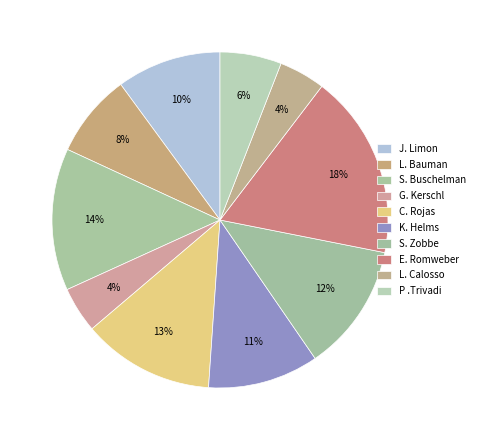

How many segments does this pie chart have?

10